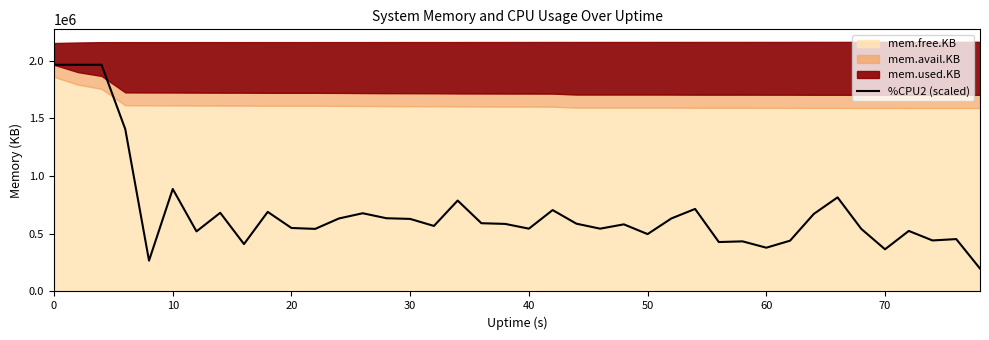

The value of %CPU2 (scaled) at 50 is 711500.1. True or false?

False